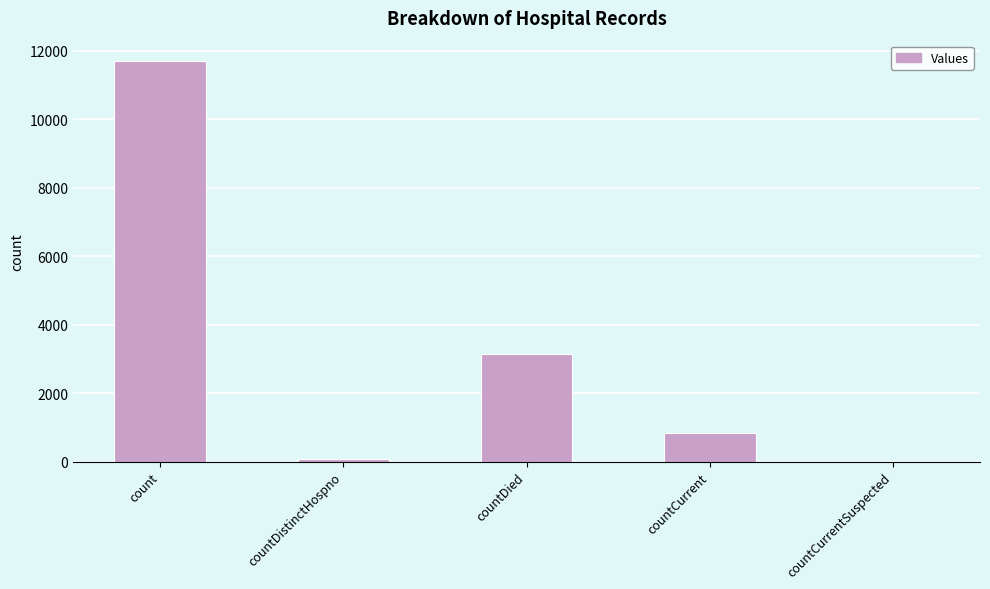

The value at countDied is 4829. True or false?

False